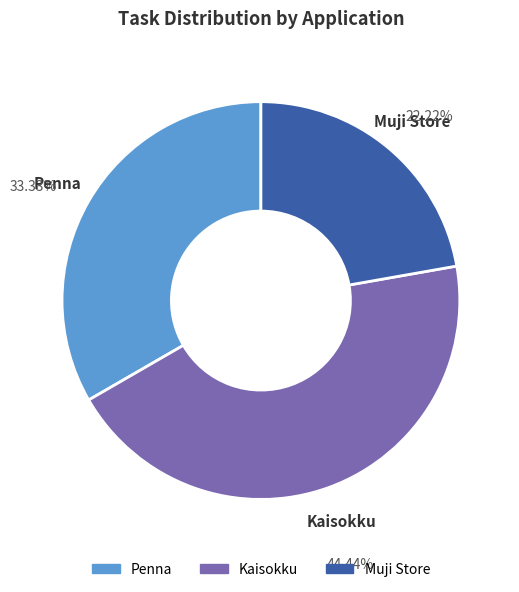

Rank the categories by value from highest to lowest.

Kaisokku, Penna, Muji Store